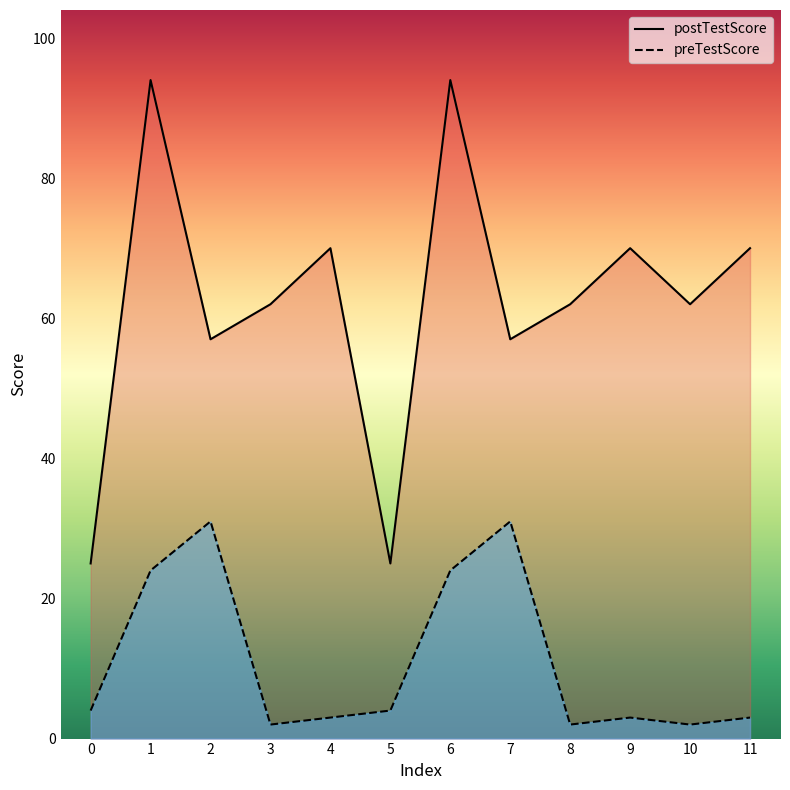

Reading right to left, list all the values displayed in this chart.

postTestScore: 70	62	70	62	57	94	25	70	62	57	94	25
preTestScore: 3	2	3	2	31	24	4	3	2	31	24	4